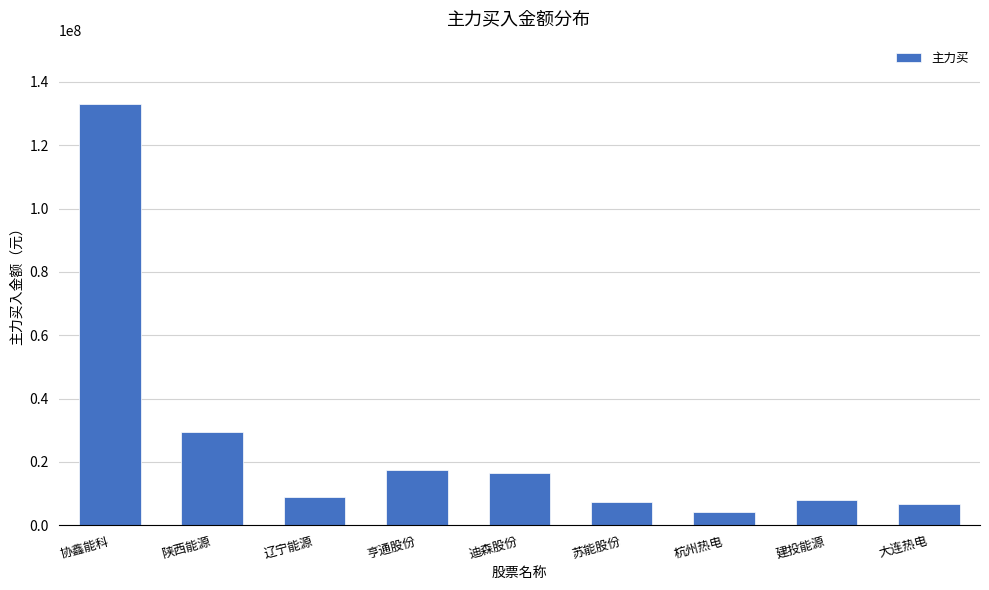

What is the change in value from 亨通股份 to 建投能源?

-9431707